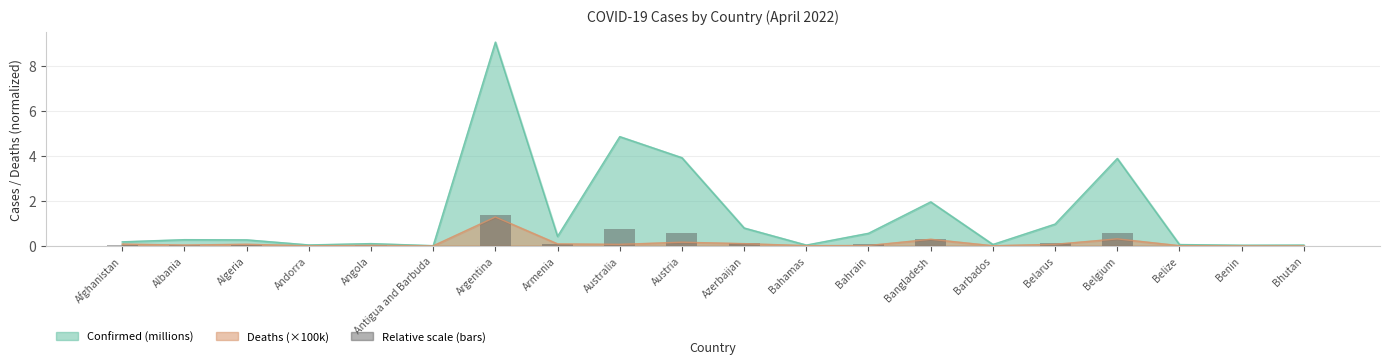

At which label is the value closest to 0?

Antigua and Barbuda